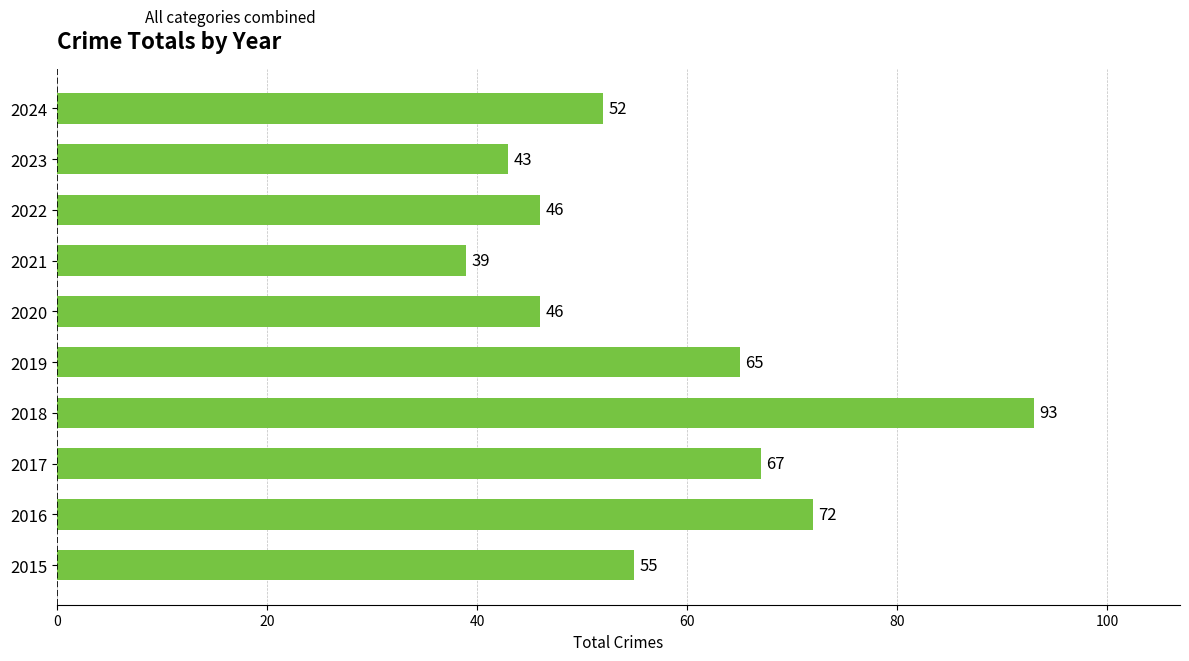

What is the approximate value at 2024, to the nearest 10?

50